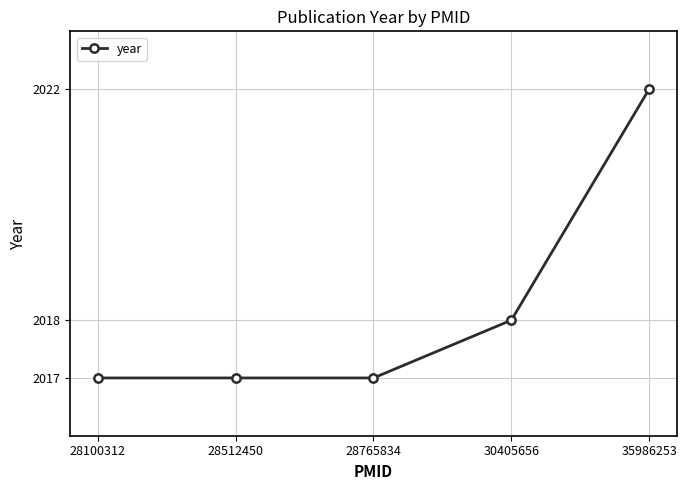

What is the minimum value shown in the chart?

2017